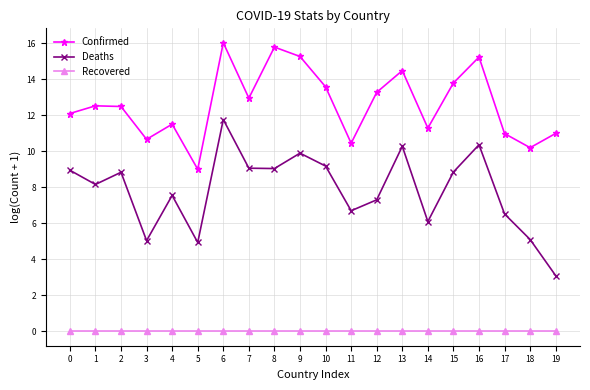

Rank the series by their average value, from lowest to highest.

Recovered, Deaths, Confirmed